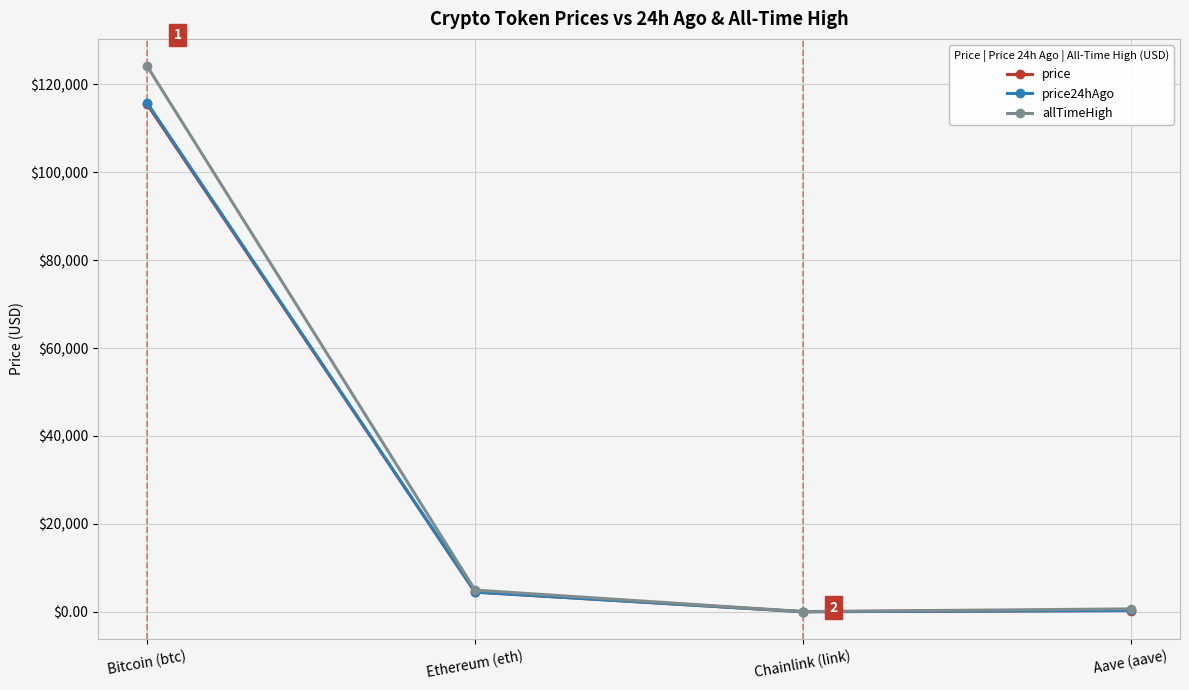

At which category is the sum across all series the highest?

Bitcoin (btc)